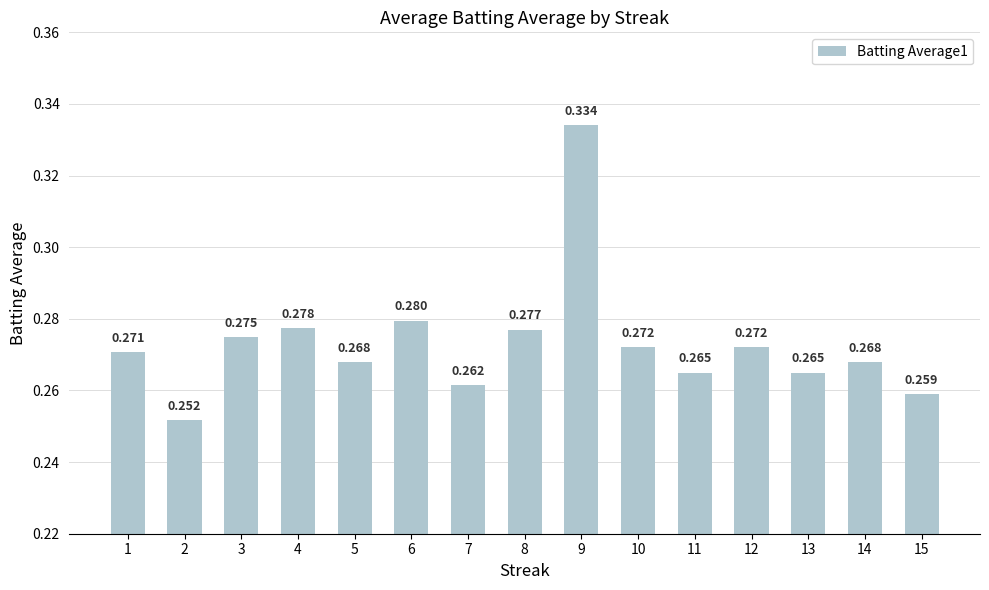

Does the chart contain any negative values?

No